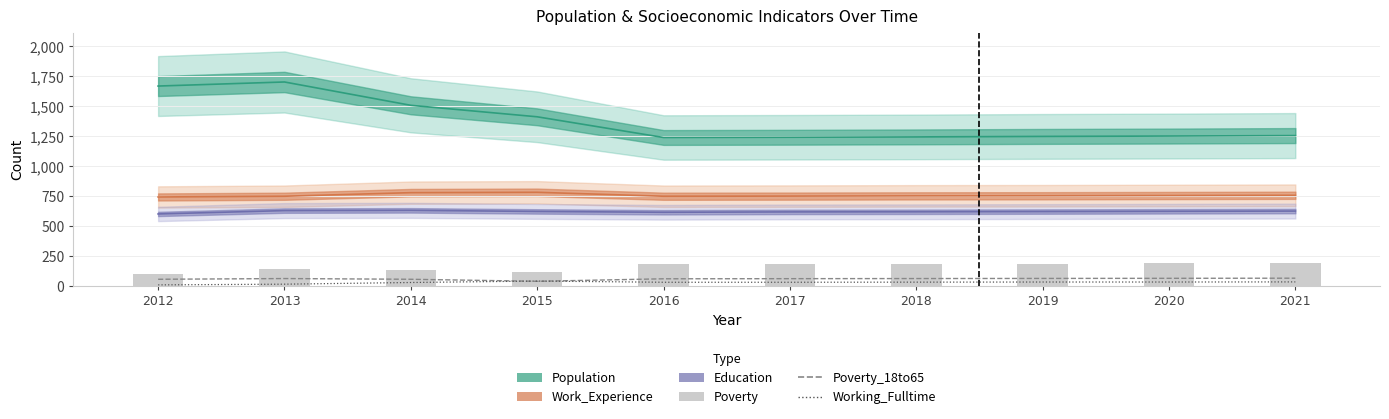

Does the chart contain stacked bars?

No